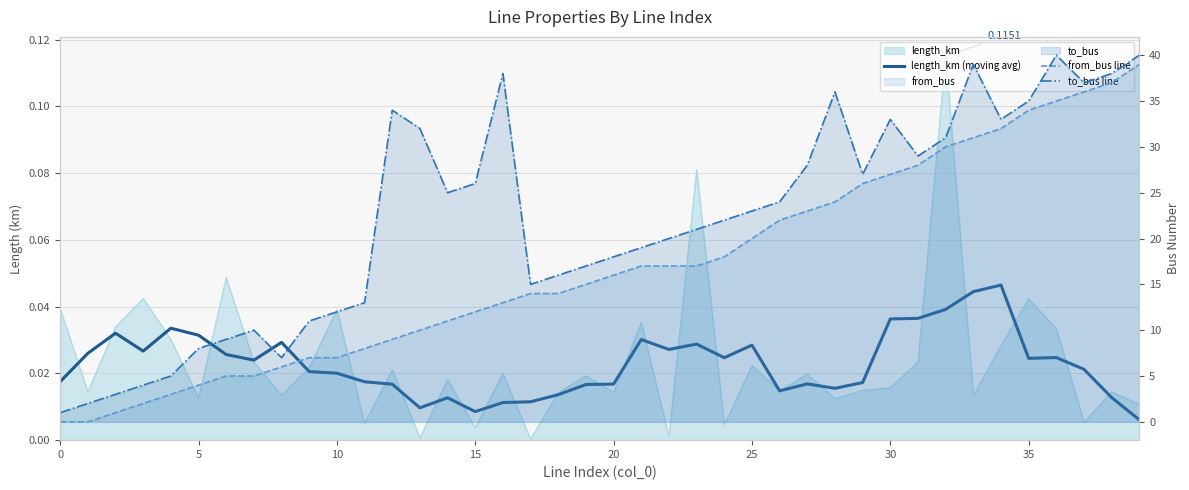

Is the value of from_bus line at 35 greater than the value of length_km (moving avg) at 23?

Yes